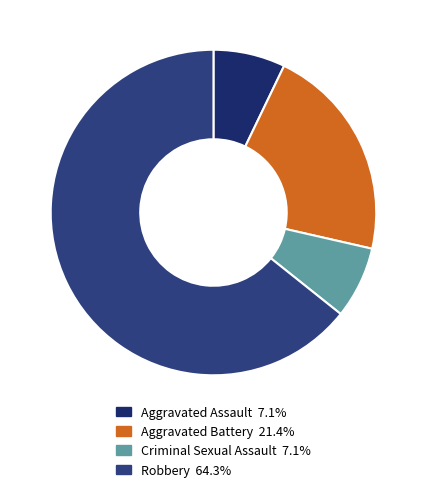

What is the change in value from Aggravated Battery to Robbery?

+6